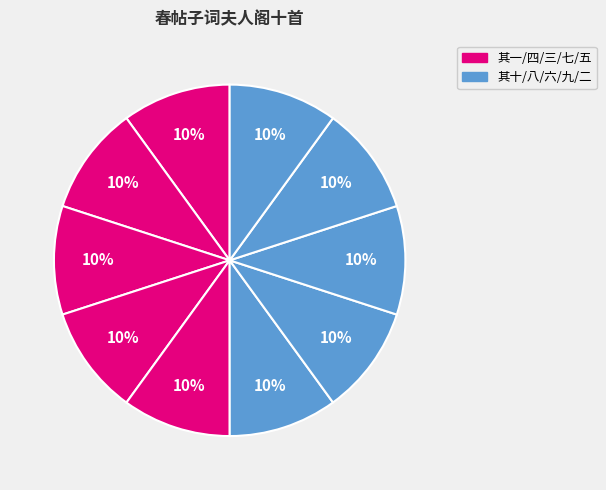

How many segments does this pie chart have?

10